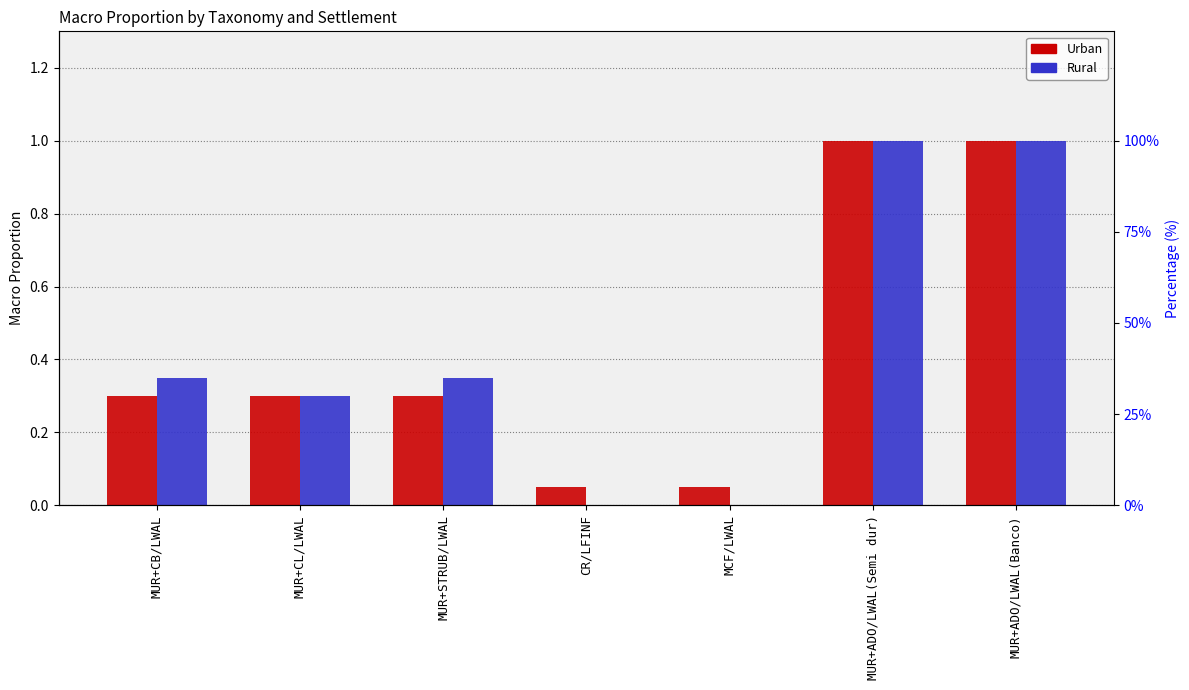

Is the value of Urban at MUR+ADO/LWAL(Banco) greater than the value of Rural at CR/LFINF?

Yes